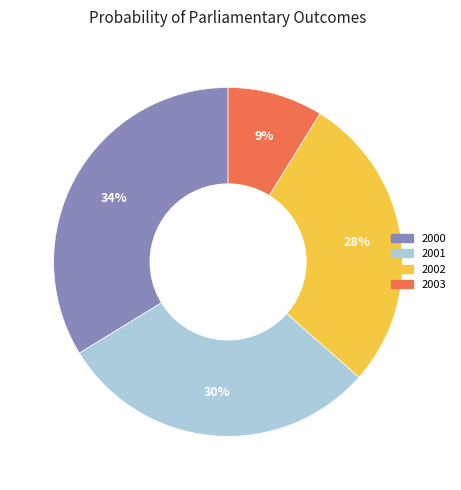

Which has a higher value, 2002 or 2003?

2002